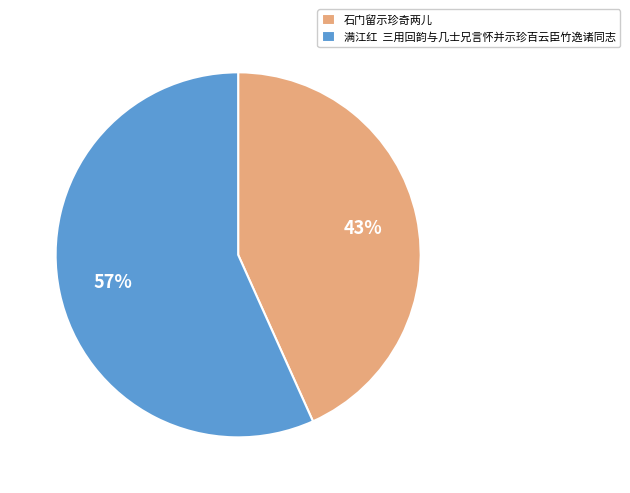

To the nearest percent, what is the combined percentage of 满江红 三用回韵与几士兄言怀并示珍百云臣竹逸诸同志 and 石门留示珍奇两儿?

100%